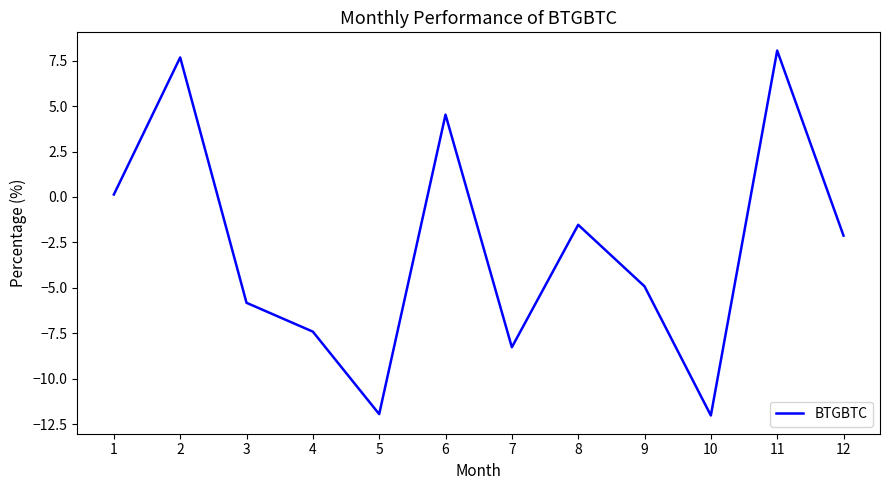

How many values are above zero?

4